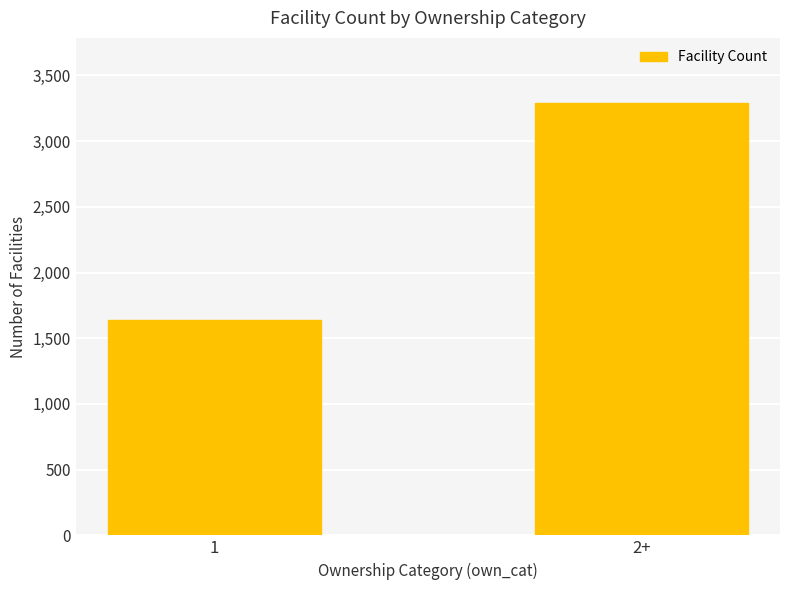

What is the difference between the maximum and minimum values?

1655